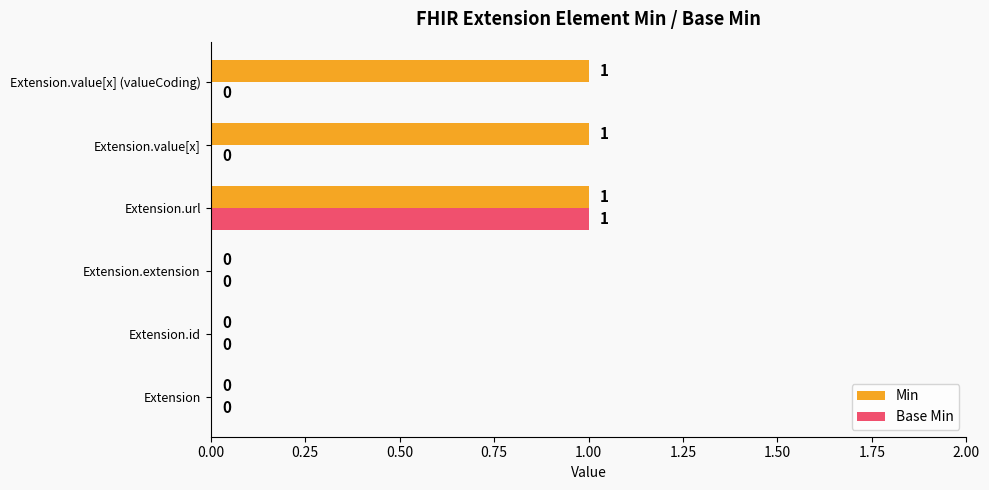

Which category has the highest value in the Base Min series?

Extension.url